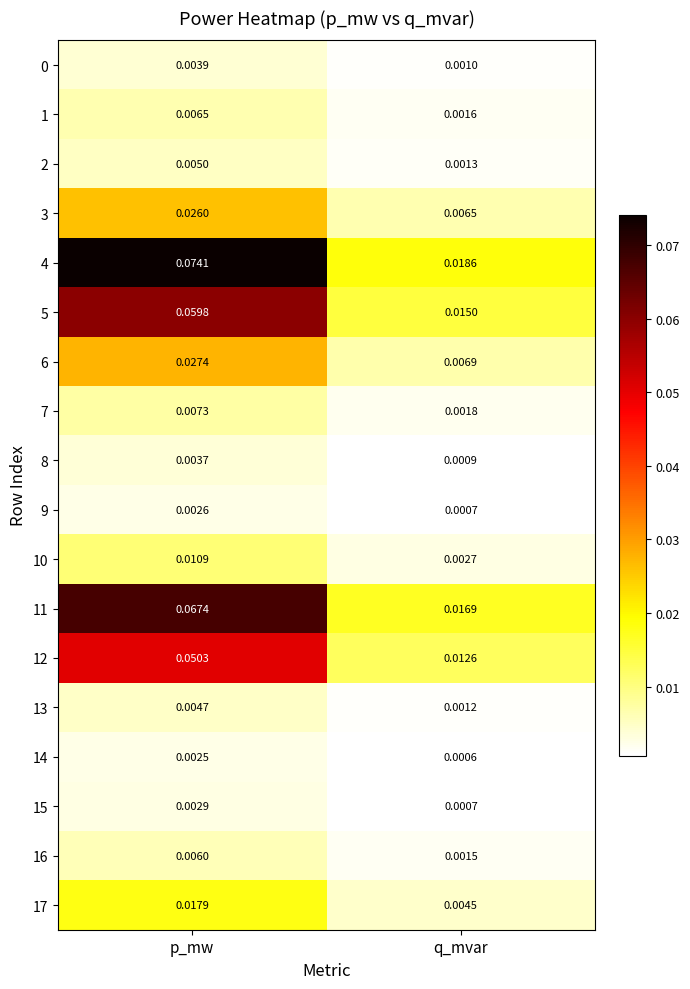

What is the total value across all series at p_mw?

0.4